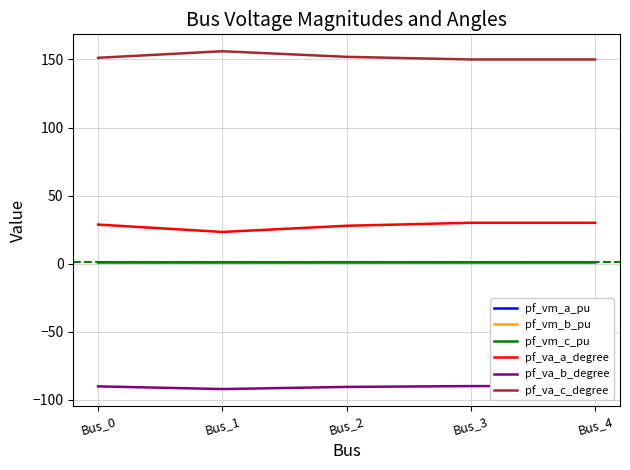

What is the sum of the pf_va_c_degree values at Bus_1 and Bus_2?

308.0